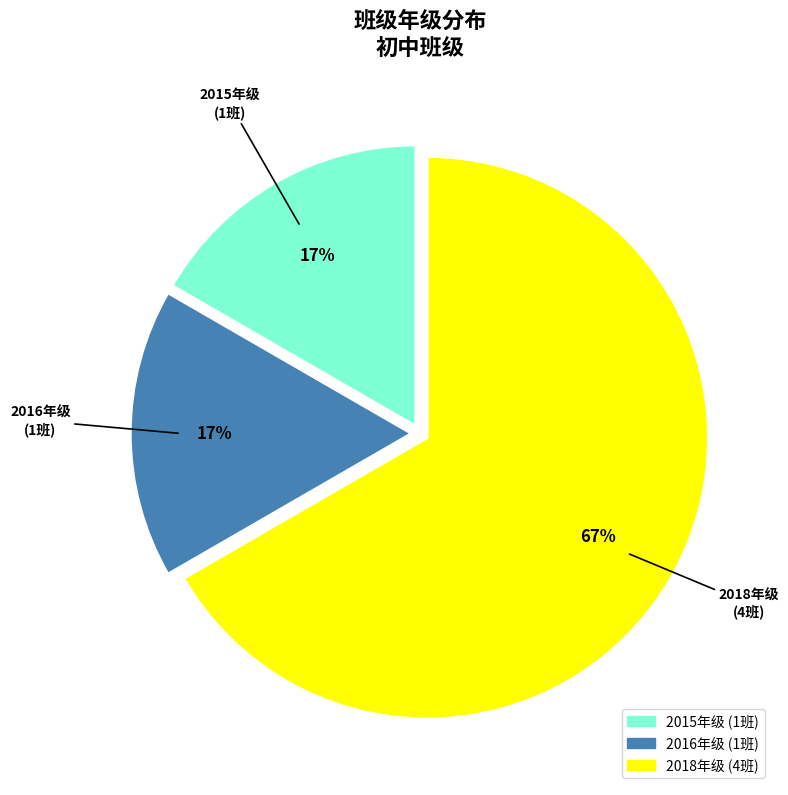

To the nearest percent, what is the average slice percentage?

33%